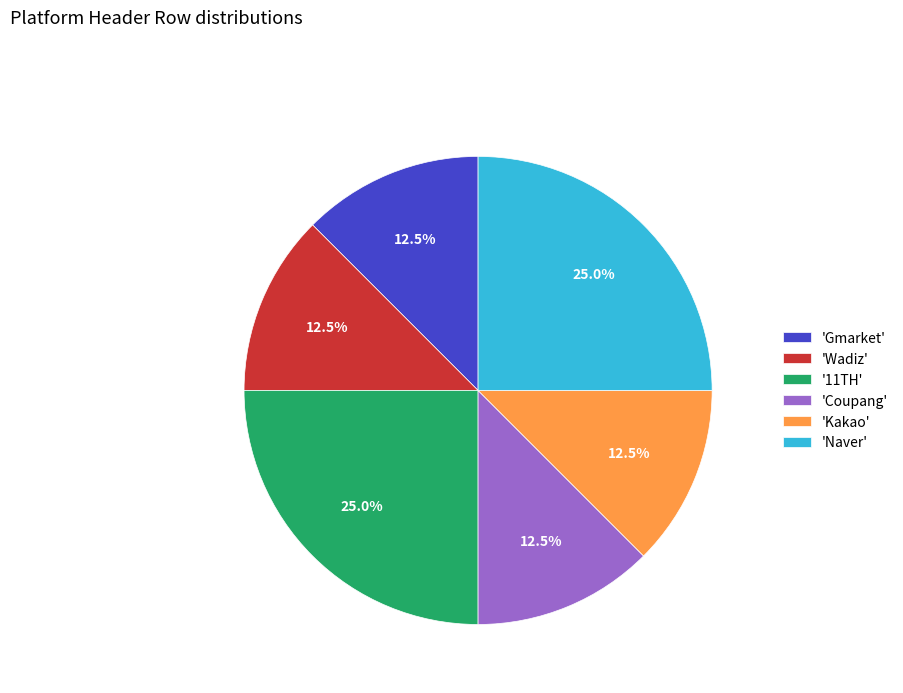

Is 'Gmarket' the majority of the pie?

No